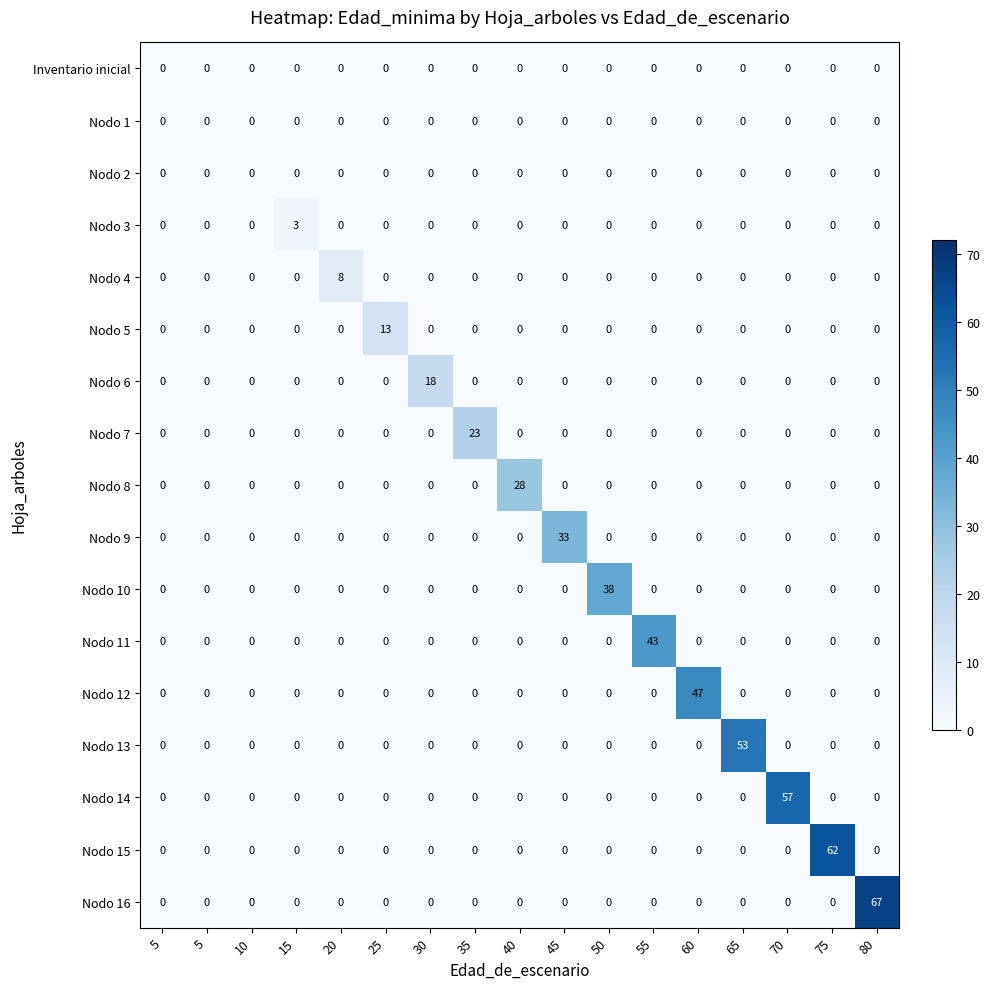

Reading left to right, list all the values displayed in this chart.

Inventario inicial: 5=0	5=0	10=0	15=0	20=0	25=0	30=0	35=0	40=0	45=0	50=0	55=0	60=0	65=0	70=0	75=0	80=0
Nodo 1: 5=0	5=0	10=0	15=0	20=0	25=0	30=0	35=0	40=0	45=0	50=0	55=0	60=0	65=0	70=0	75=0	80=0
Nodo 2: 5=0	5=0	10=0	15=0	20=0	25=0	30=0	35=0	40=0	45=0	50=0	55=0	60=0	65=0	70=0	75=0	80=0
Nodo 3: 5=0	5=0	10=0	15=3	20=0	25=0	30=0	35=0	40=0	45=0	50=0	55=0	60=0	65=0	70=0	75=0	80=0
Nodo 4: 5=0	5=0	10=0	15=0	20=8	25=0	30=0	35=0	40=0	45=0	50=0	55=0	60=0	65=0	70=0	75=0	80=0
Nodo 5: 5=0	5=0	10=0	15=0	20=0	25=13	30=0	35=0	40=0	45=0	50=0	55=0	60=0	65=0	70=0	75=0	80=0
Nodo 6: 5=0	5=0	10=0	15=0	20=0	25=0	30=18	35=0	40=0	45=0	50=0	55=0	60=0	65=0	70=0	75=0	80=0
Nodo 7: 5=0	5=0	10=0	15=0	20=0	25=0	30=0	35=23	40=0	45=0	50=0	55=0	60=0	65=0	70=0	75=0	80=0
Nodo 8: 5=0	5=0	10=0	15=0	20=0	25=0	30=0	35=0	40=28	45=0	50=0	55=0	60=0	65=0	70=0	75=0	80=0
Nodo 9: 5=0	5=0	10=0	15=0	20=0	25=0	30=0	35=0	40=0	45=33	50=0	55=0	60=0	65=0	70=0	75=0	80=0
Nodo 10: 5=0	5=0	10=0	15=0	20=0	25=0	30=0	35=0	40=0	45=0	50=38	55=0	60=0	65=0	70=0	75=0	80=0
Nodo 11: 5=0	5=0	10=0	15=0	20=0	25=0	30=0	35=0	40=0	45=0	50=0	55=43	60=0	65=0	70=0	75=0	80=0
Nodo 12: 5=0	5=0	10=0	15=0	20=0	25=0	30=0	35=0	40=0	45=0	50=0	55=0	60=47	65=0	70=0	75=0	80=0
Nodo 13: 5=0	5=0	10=0	15=0	20=0	25=0	30=0	35=0	40=0	45=0	50=0	55=0	60=0	65=53	70=0	75=0	80=0
Nodo 14: 5=0	5=0	10=0	15=0	20=0	25=0	30=0	35=0	40=0	45=0	50=0	55=0	60=0	65=0	70=57	75=0	80=0
Nodo 15: 5=0	5=0	10=0	15=0	20=0	25=0	30=0	35=0	40=0	45=0	50=0	55=0	60=0	65=0	70=0	75=62	80=0
Nodo 16: 5=0	5=0	10=0	15=0	20=0	25=0	30=0	35=0	40=0	45=0	50=0	55=0	60=0	65=0	70=0	75=0	80=67